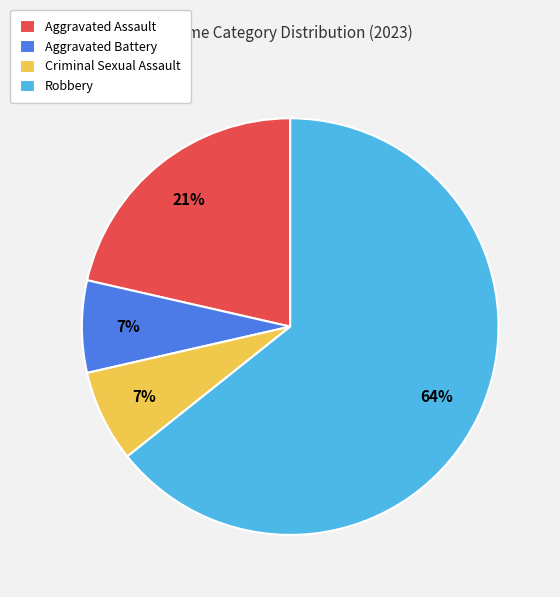

To the nearest percent, what percentage of the pie is Aggravated Assault?

21%